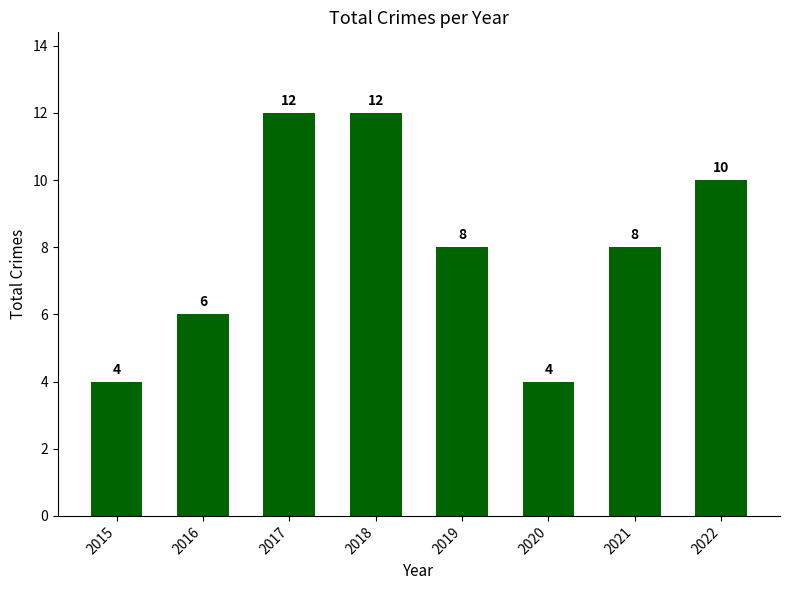

True or false: the data shows 13 at 2019.

False